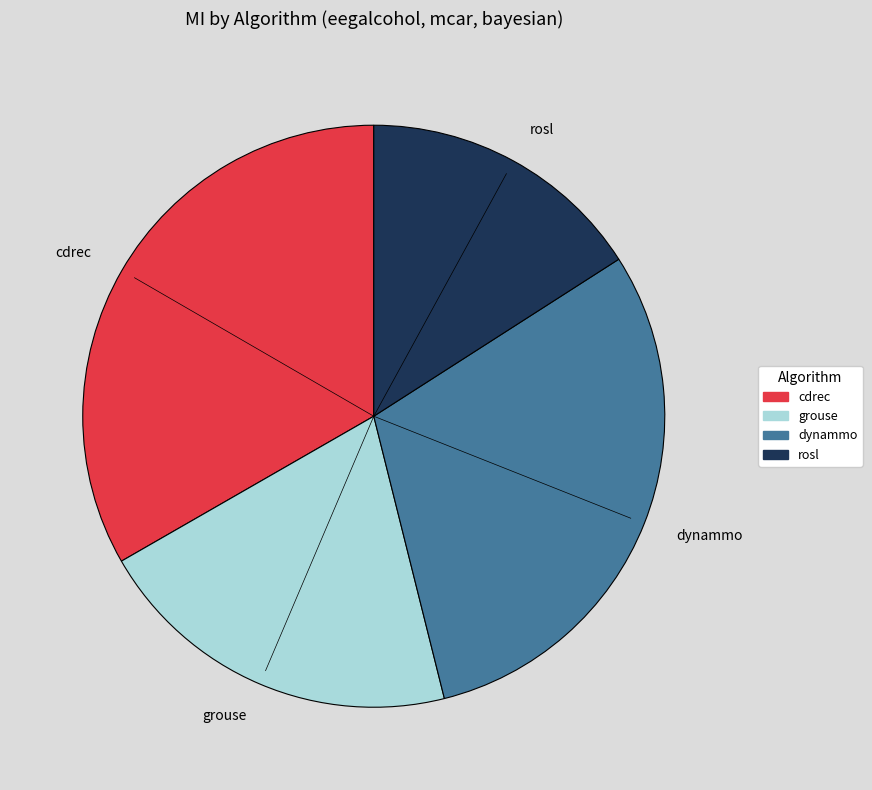

Count the number of slices in the pie.

4